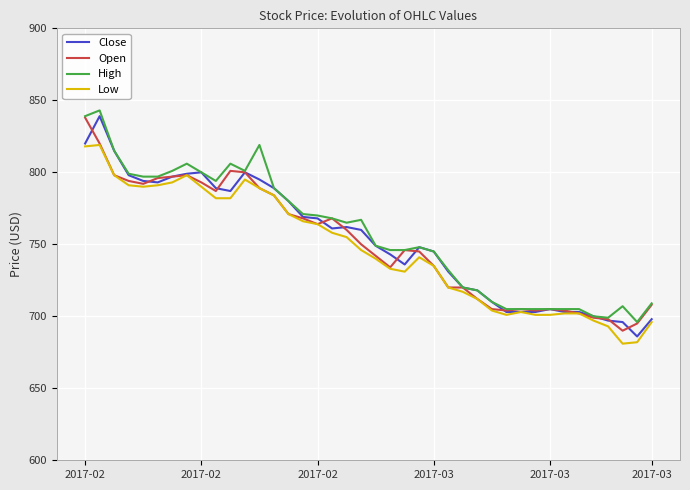

What is the lowest value of the Close series?

686